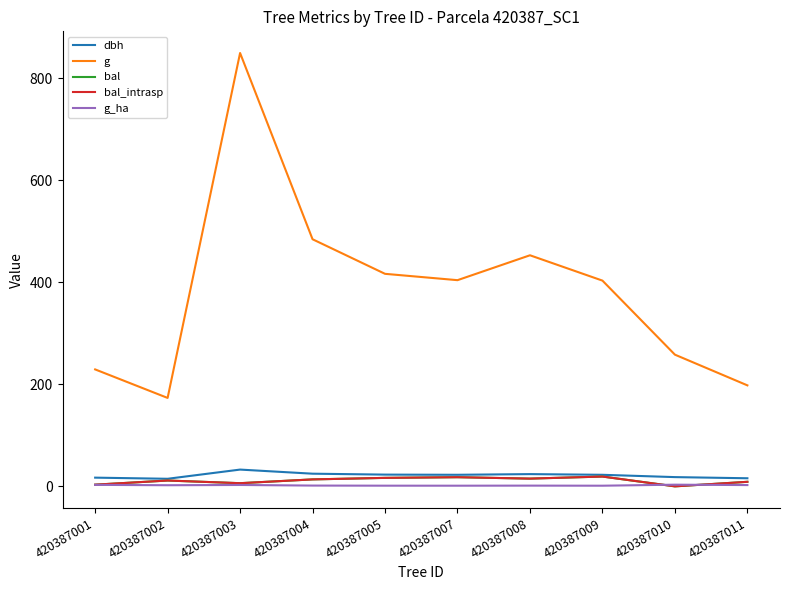

What is the value of the bal point at the 2nd from the left?

11.4